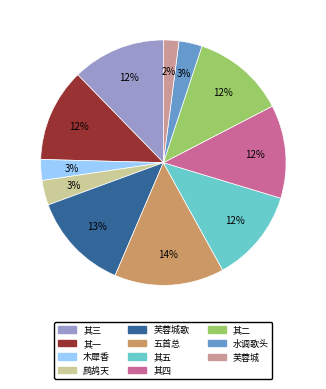

Is there a majority slice in this chart?

No